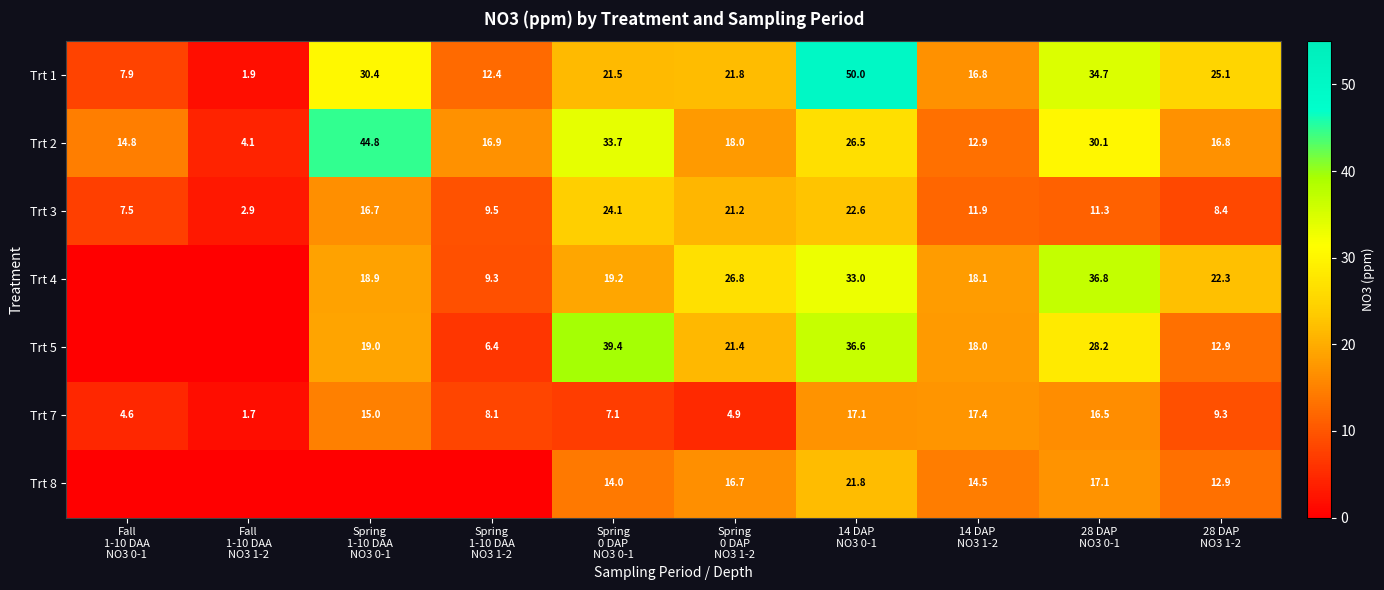

At which category is the sum across all series the highest?

14 DAP
NO3 0-1